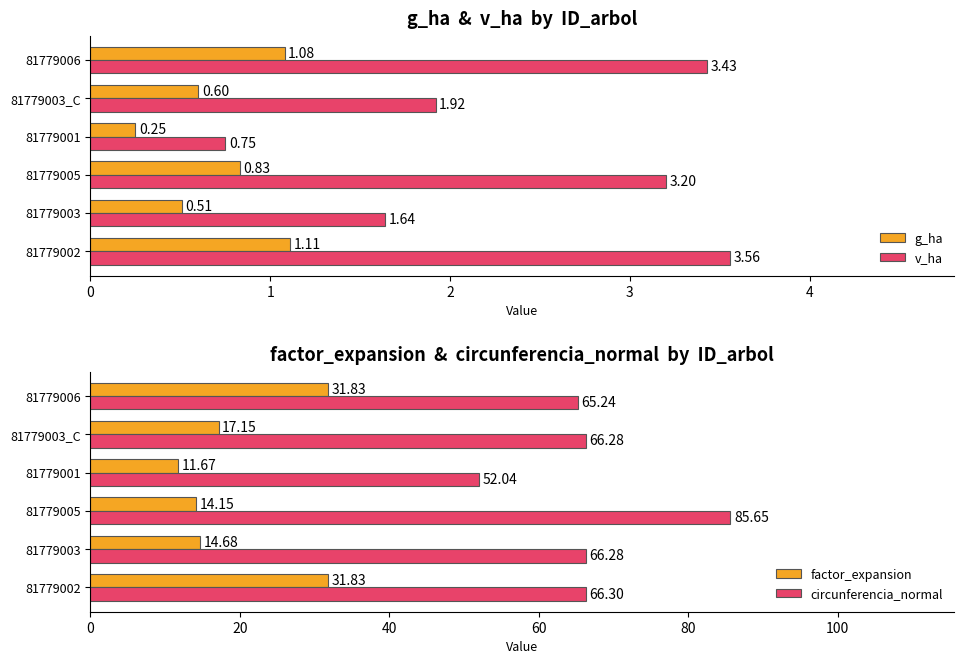

How many data points in circunferencia_normal are above 66?

4